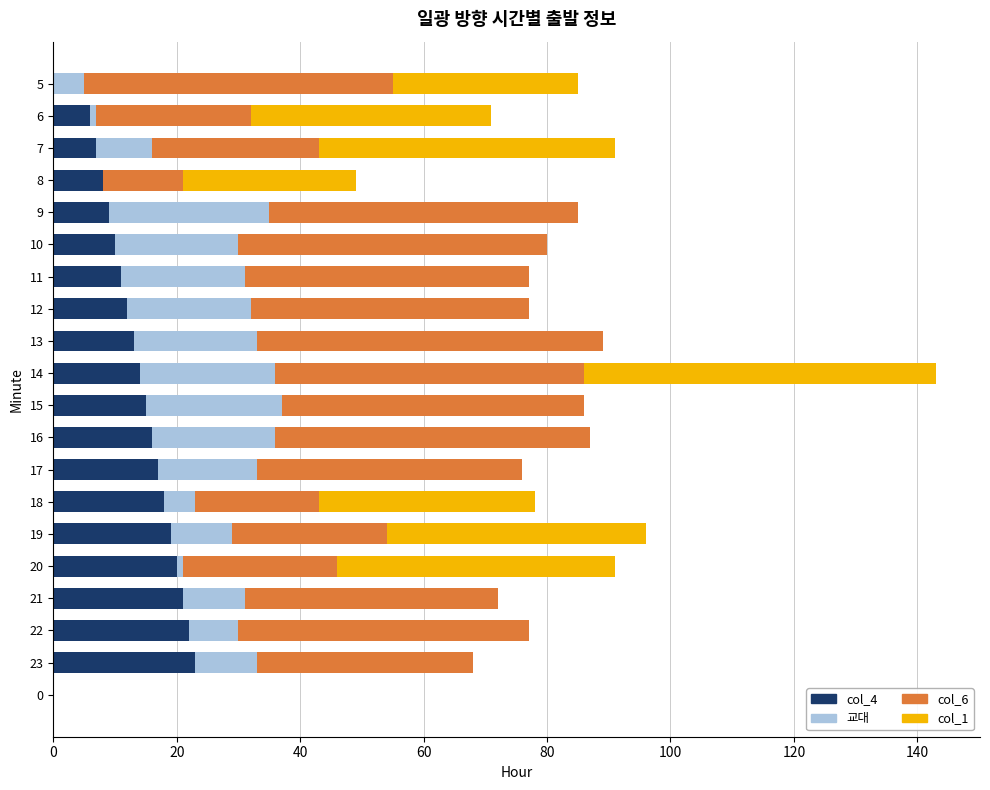

The col_4 series shows 14 at 14. True or false?

True